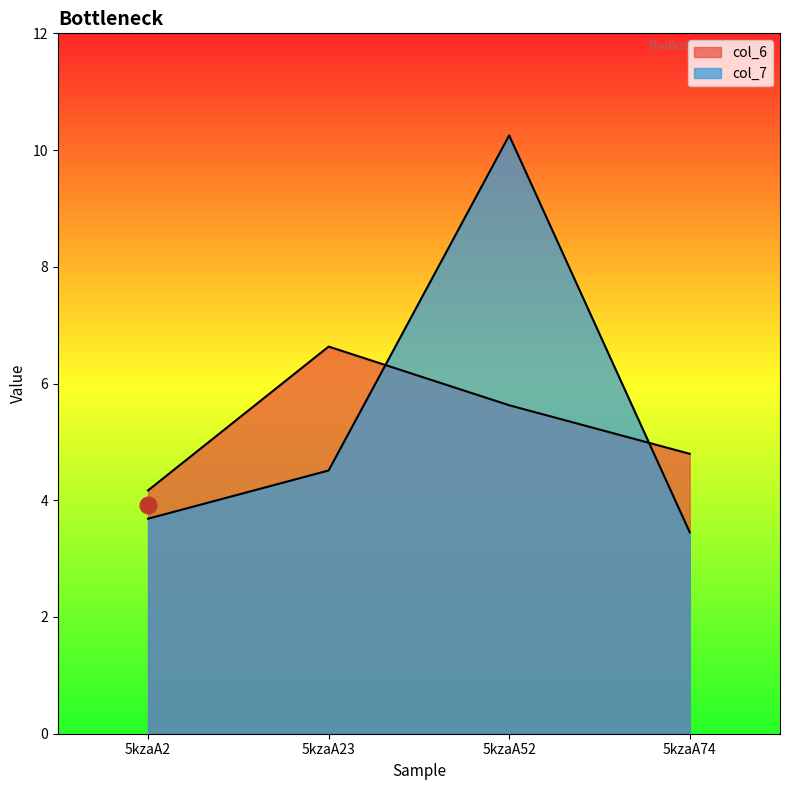

What is the value of the col_6 point at the 3rd from the left?

5.6